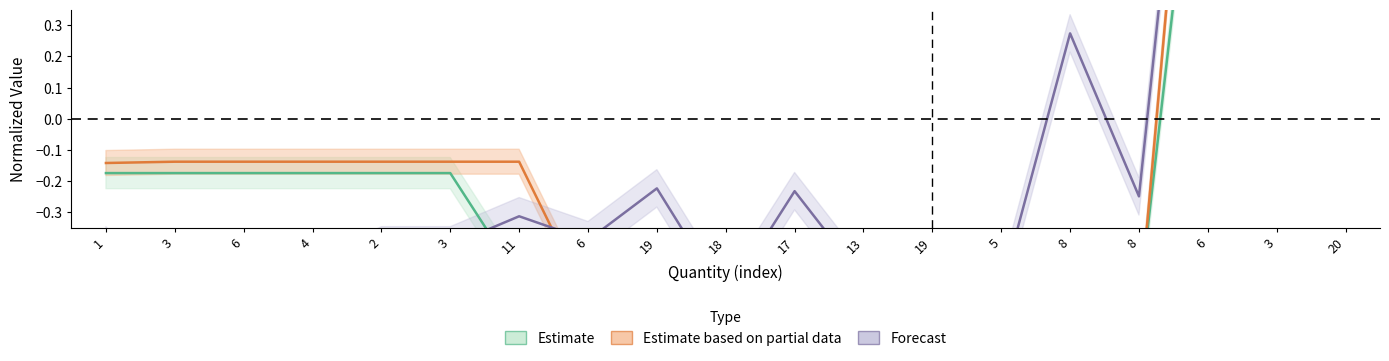

In Delivery Cost, how many points are higher than both neighbors (excluding endpoints)?

5